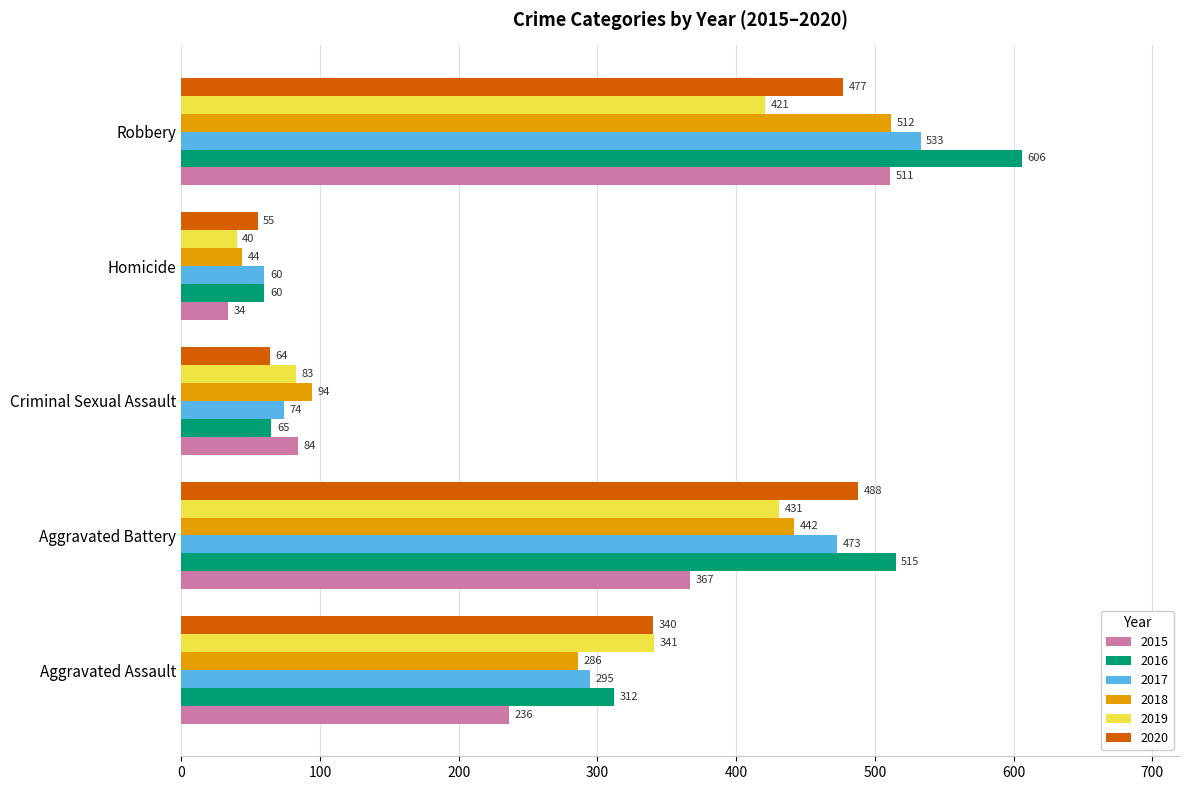

At which category is the sum across all series the highest?

Robbery